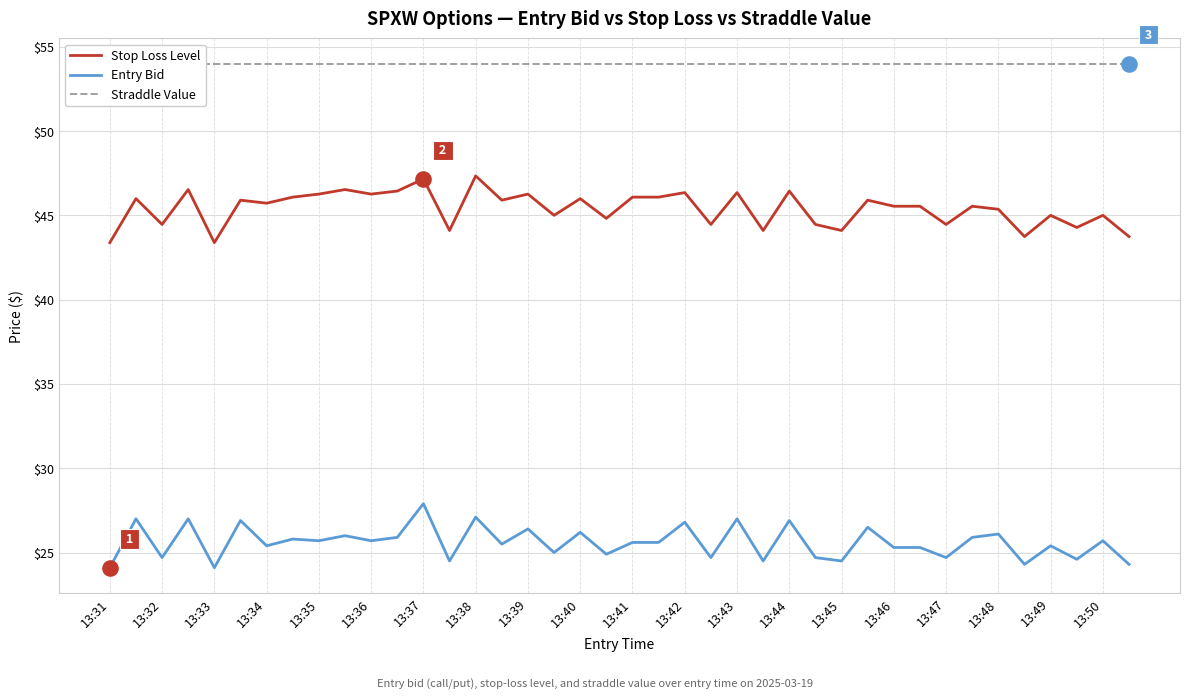

True or false: Entry Bid and Stop Loss Level cross at least once.

False